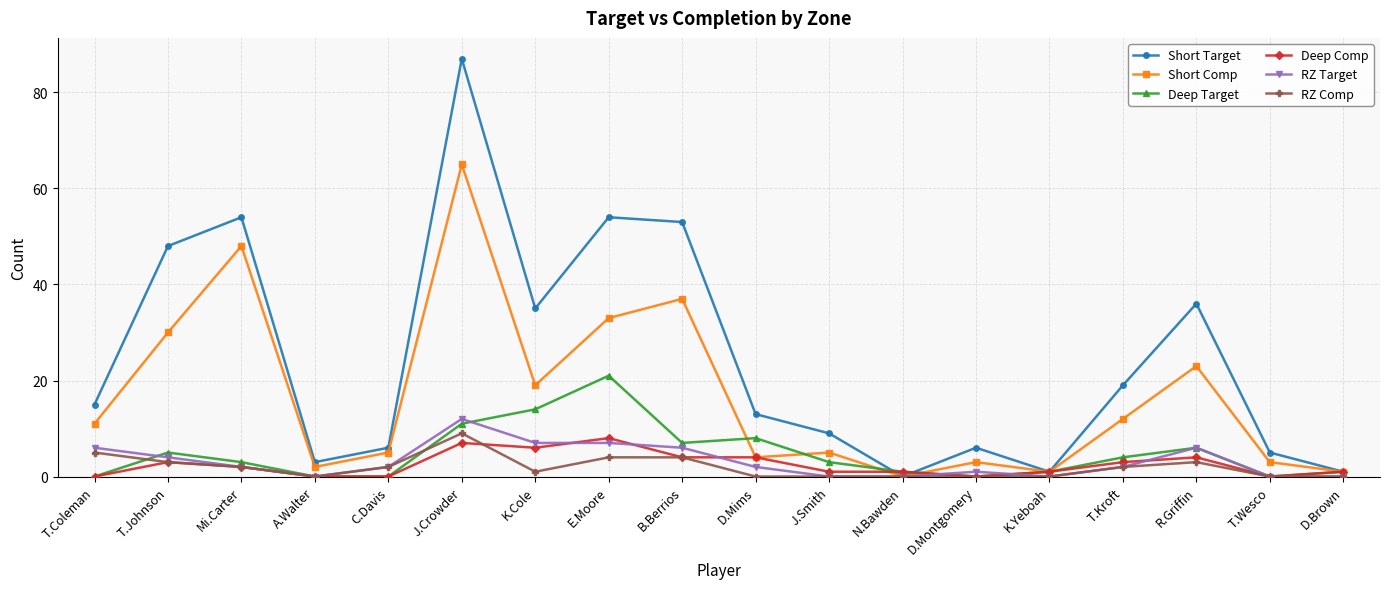

At which category does the chart reach its peak across all series?

J.Crowder